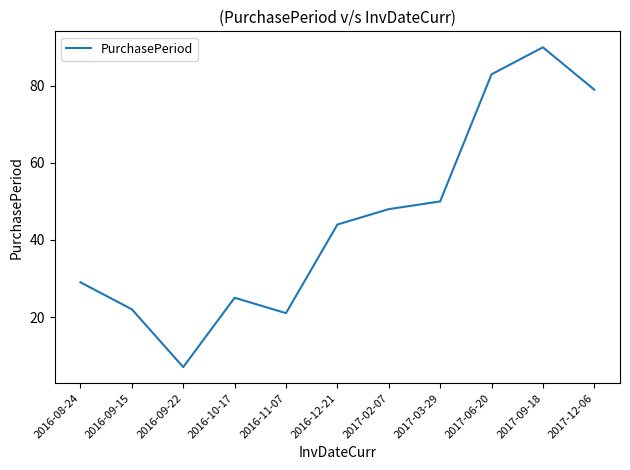

True or false: the data shows 90 at 2017-09-18.

True